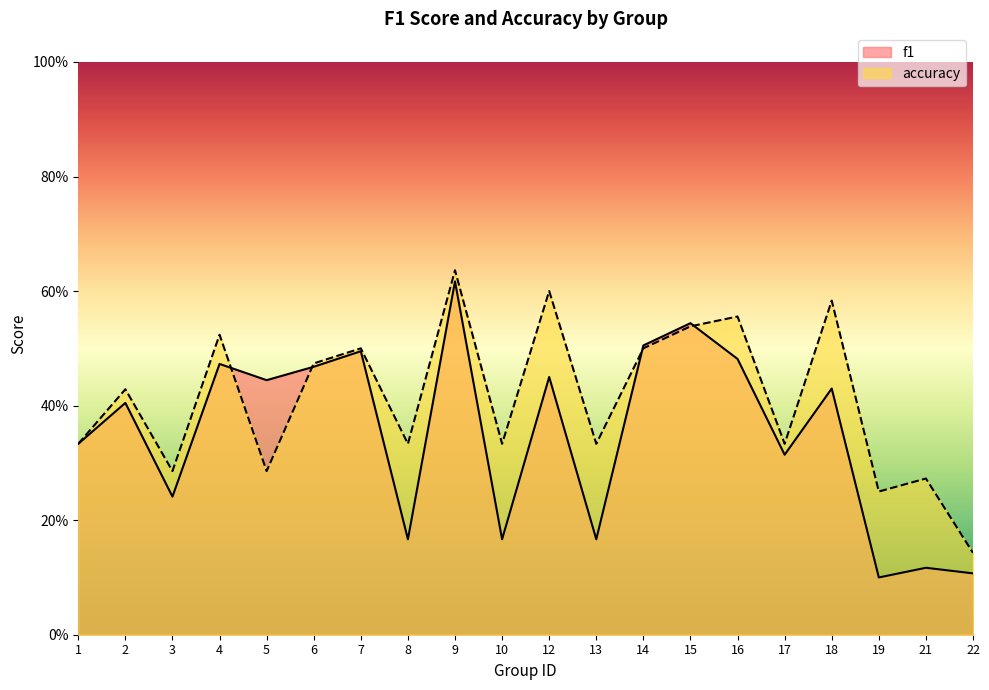

Where do accuracy and f1 first cross each other?

4 and 5